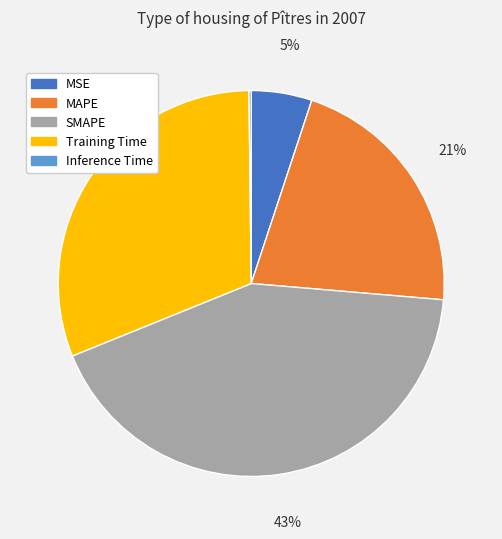

Do MAPE and MSE together represent more than half of the pie?

No